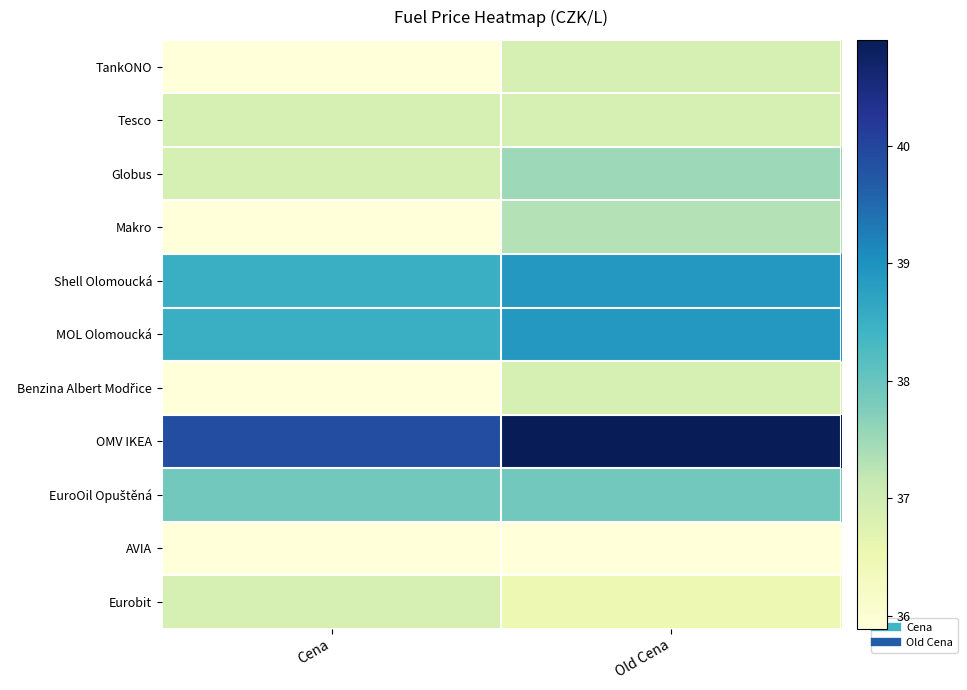

Rank the series at Old Cena from lowest to highest value.

AVIA, Eurobit, Tesco, TankONO, Benzina Albert Modřice, Makro, Globus, EuroOil Opuštěná, Shell Olomoucká, MOL Olomoucká, OMV IKEA